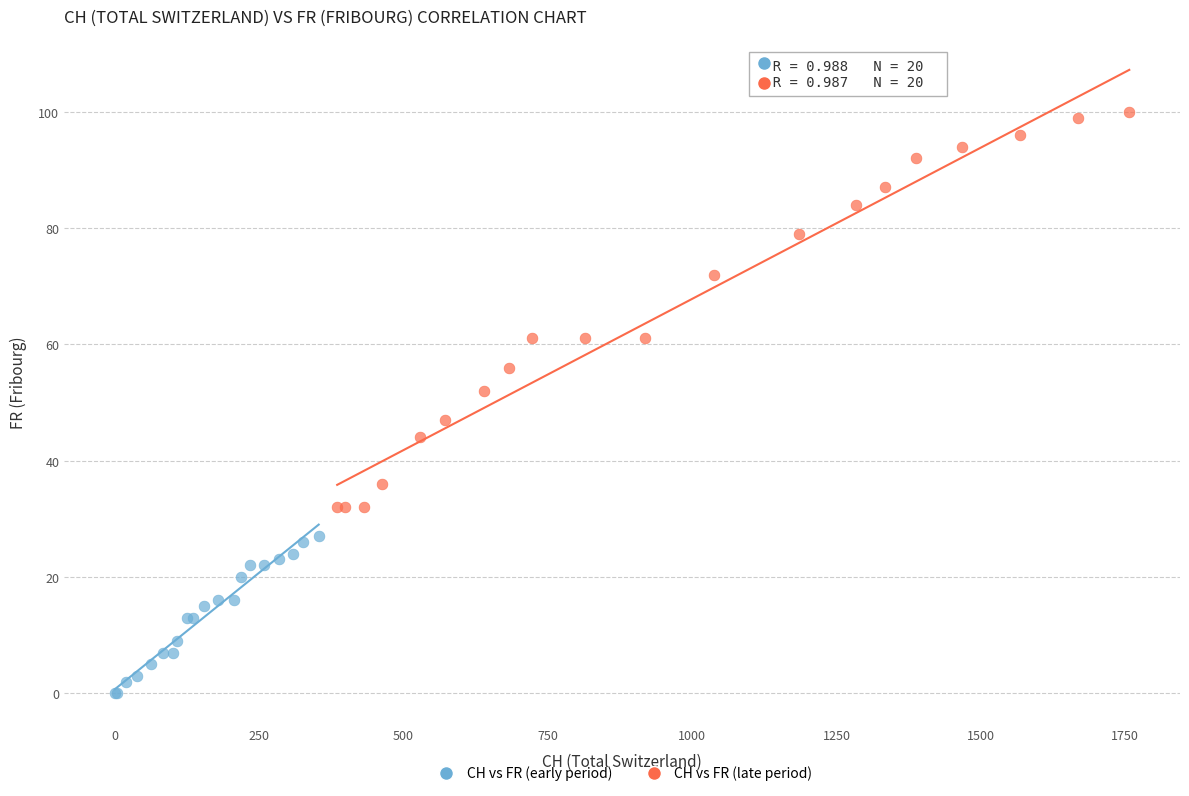

Which series has the largest Y range (max minus min)?

CH vs FR (late period)